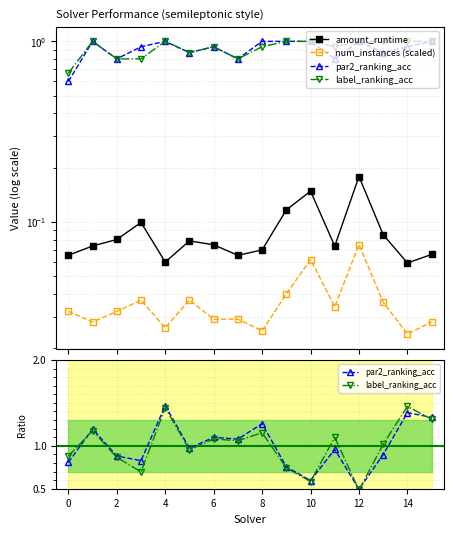

How many times do par2_ranking_acc and label_ranking_acc cross each other?

5